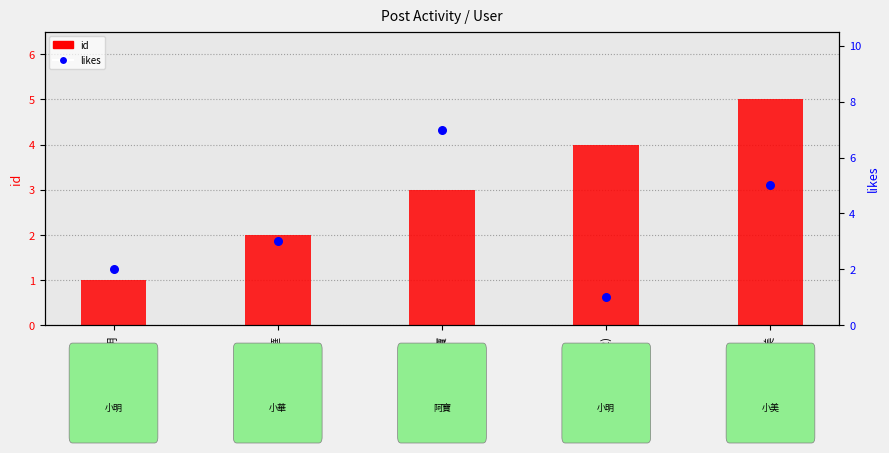

At how many categories does at least one series exceed 2?

4